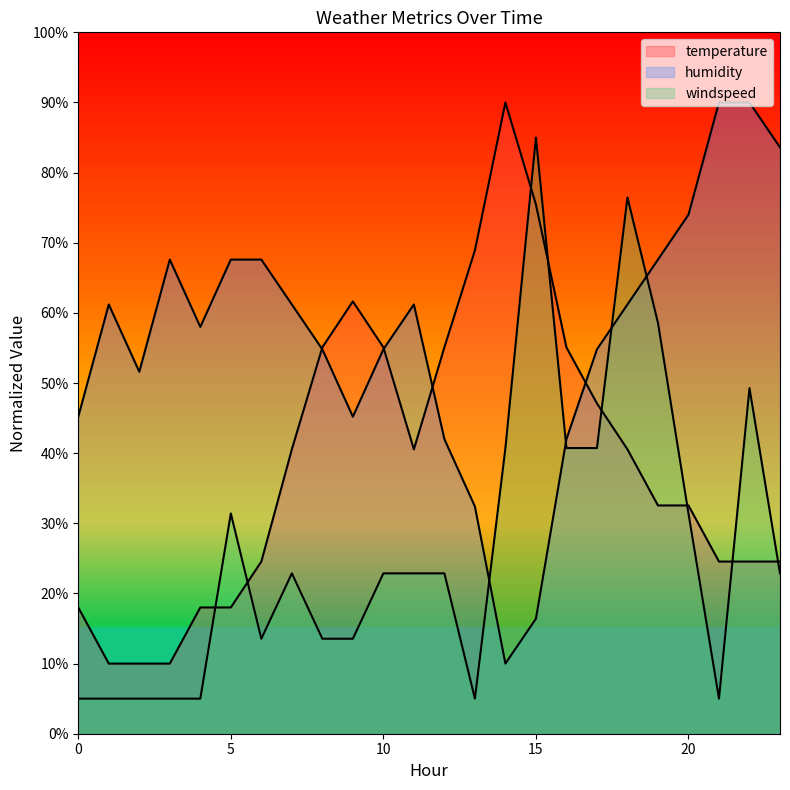

How many lines are shown in the chart?

3